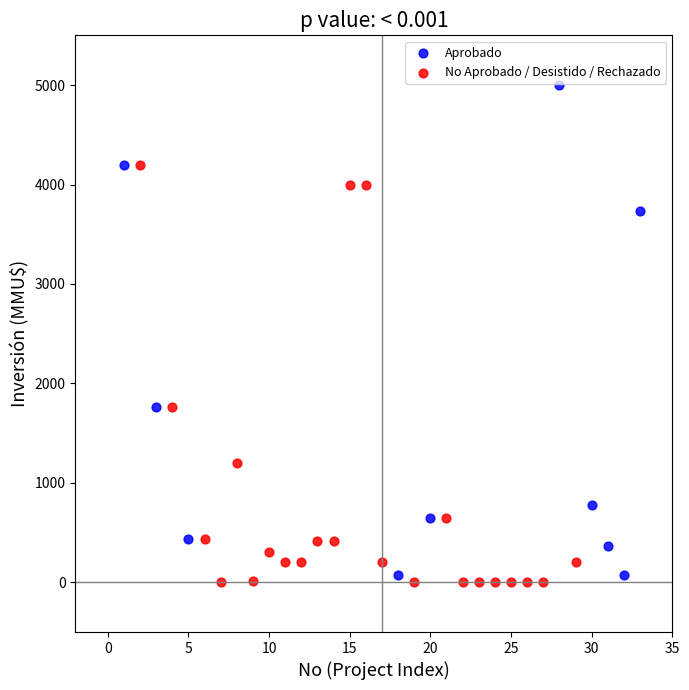

What are all the series names shown in the legend?

Aprobado, No Aprobado / Desistido / Rechazado